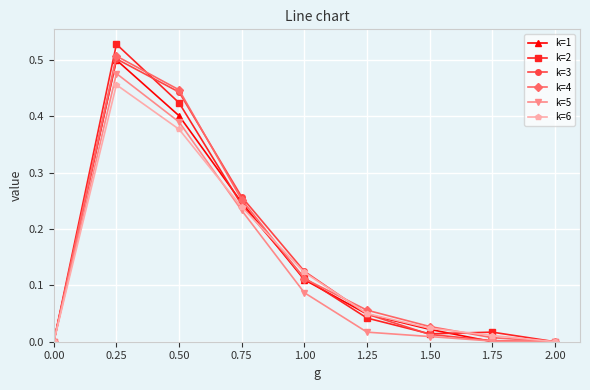

Is the value of k=2 at 1.75 greater than the value of k=5 at 1.50?

Yes